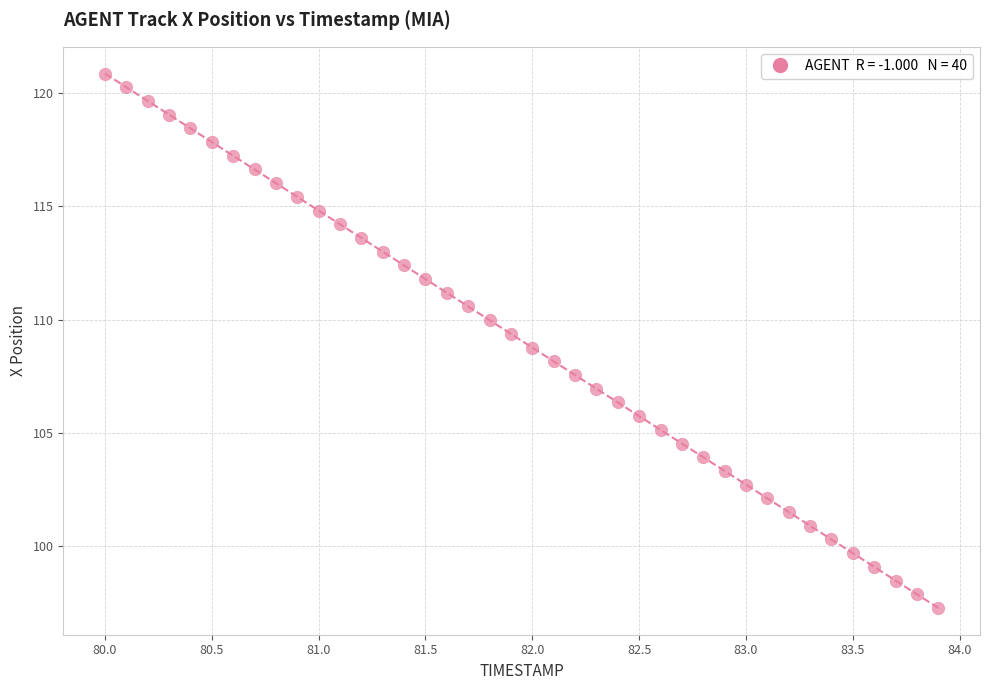

What is the range of X values (max minus min)?

3.9